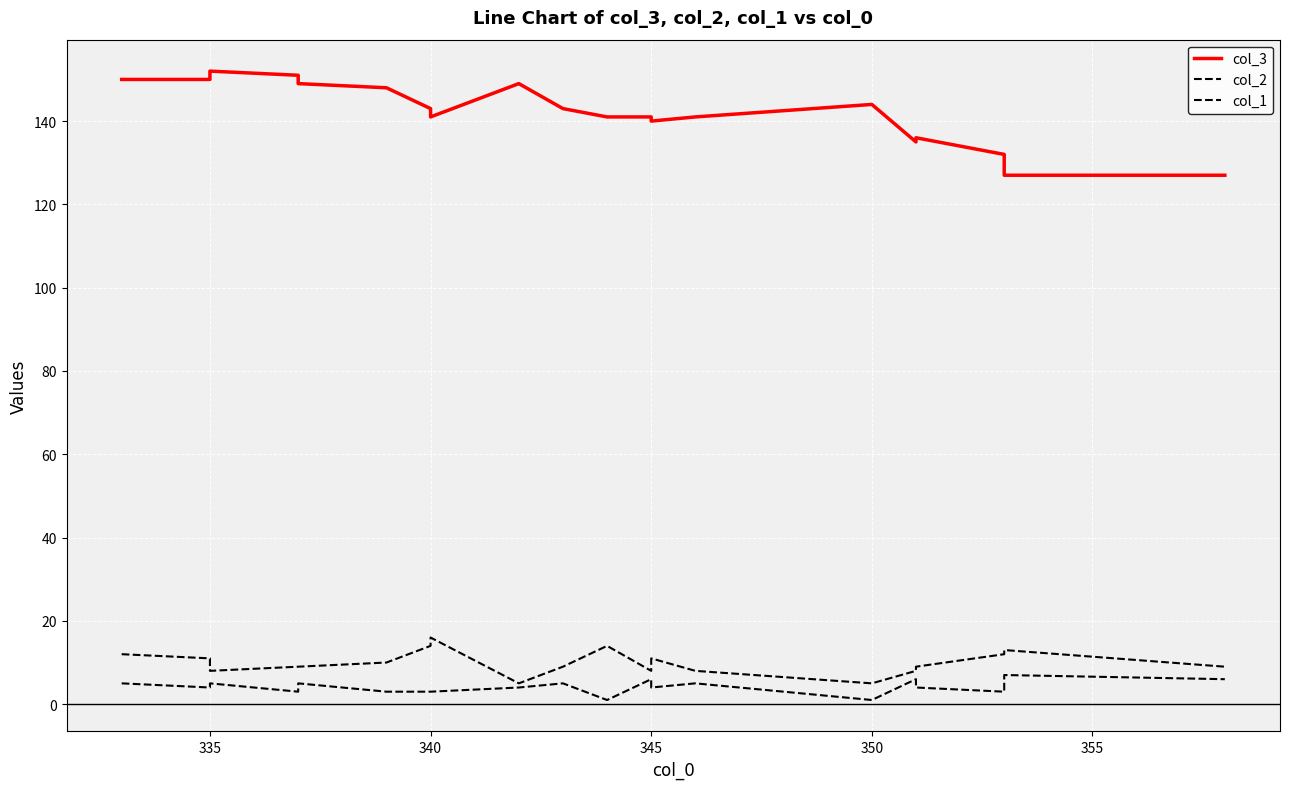

Reading left to right, extract all data points from this chart.

col_3: 150	150	152	151	149	148	143	141	149	143	141	141	140	141	144	135	136	132	127	127
col_2: 12	11	8	9	9	10	14	16	5	9	14	8	11	8	5	8	9	12	13	9
col_1: 5	4	5	3	5	3	3	3	4	5	1	6	4	5	1	6	4	3	7	6